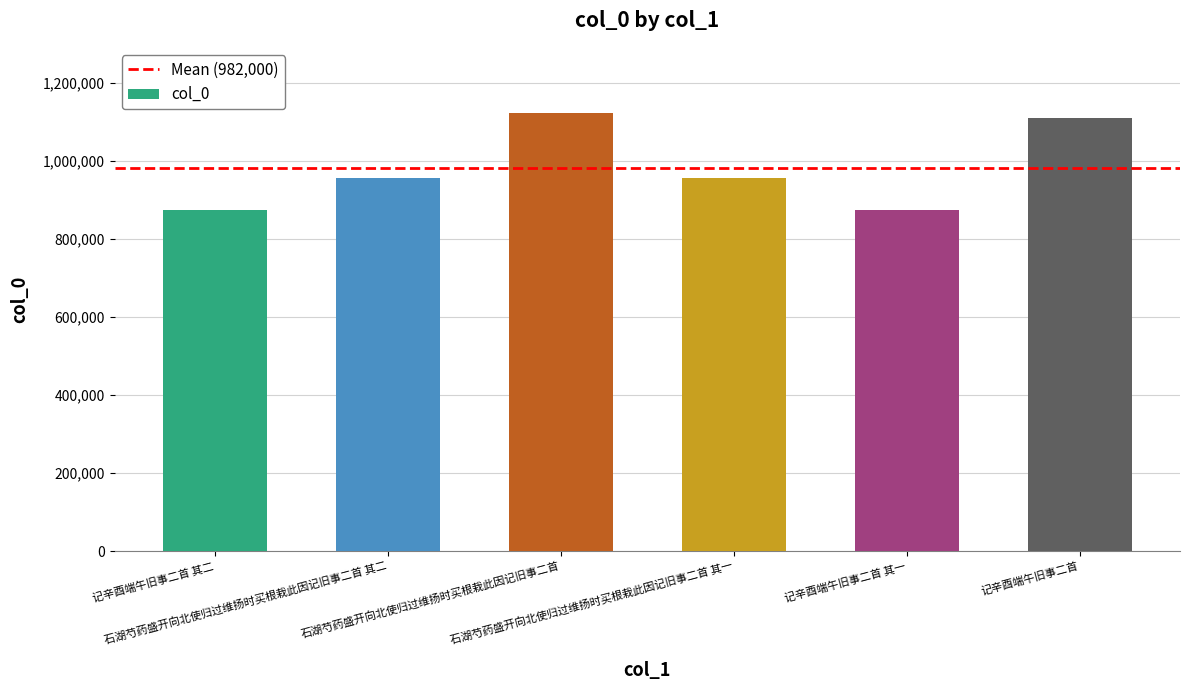

Are the bars grouped side by side (vs. stacked)?

No